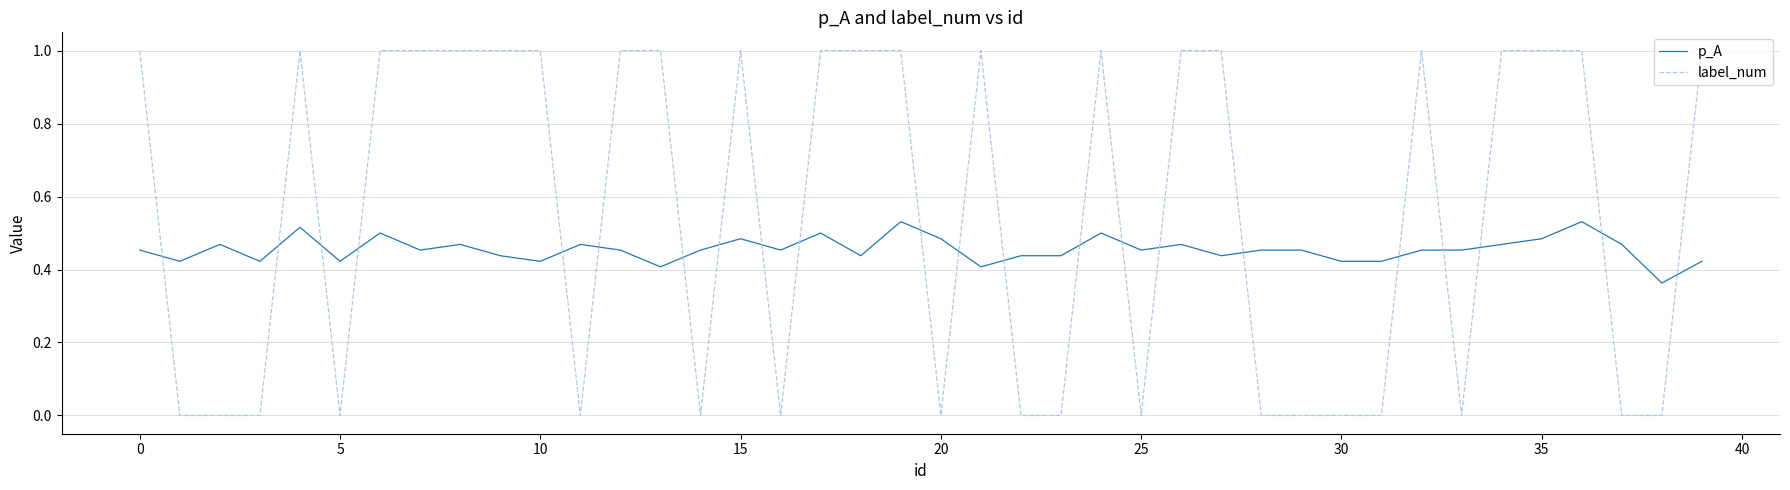

After their last crossing, which series has the higher values: label_num or p_A?

label_num